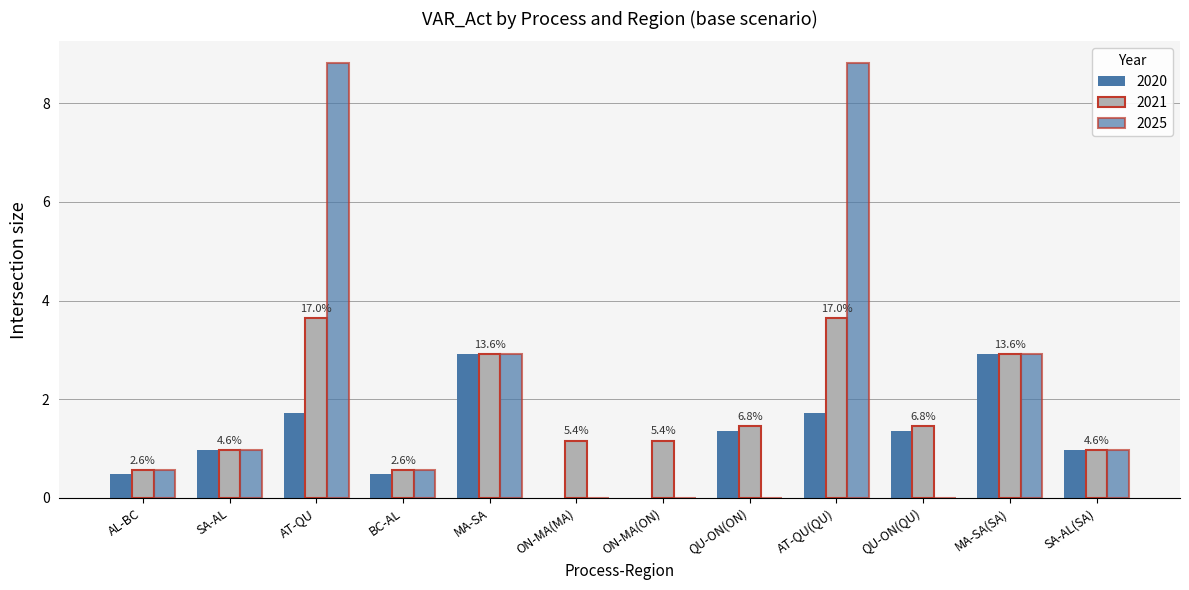

Reading left to right, extract all data points from this chart.

2020: 0.5	1.0	1.7	0.5	2.9	0.0	0.0	1.3	1.7	1.3	2.9	1.0
2021: 0.6	1.0	3.6	0.6	2.9	1.2	1.2	1.5	3.6	1.5	2.9	1.0
2025: 0.6	1.0	8.8	0.6	2.9	0.0	0.0	0.0	8.8	0.0	2.9	1.0